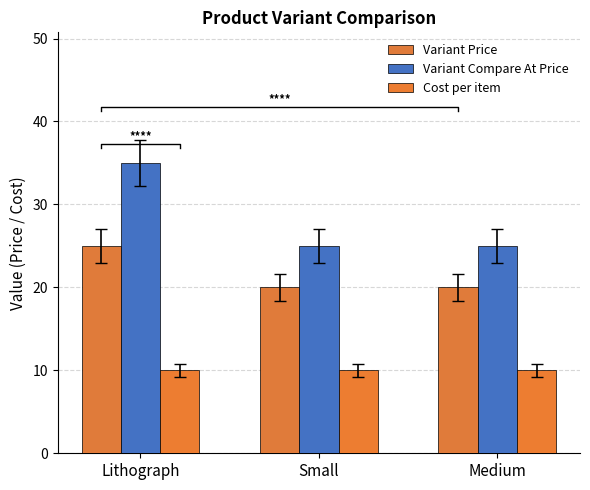

Is the value of Variant Compare At Price at Small greater than the value of Cost per item at Small?

Yes